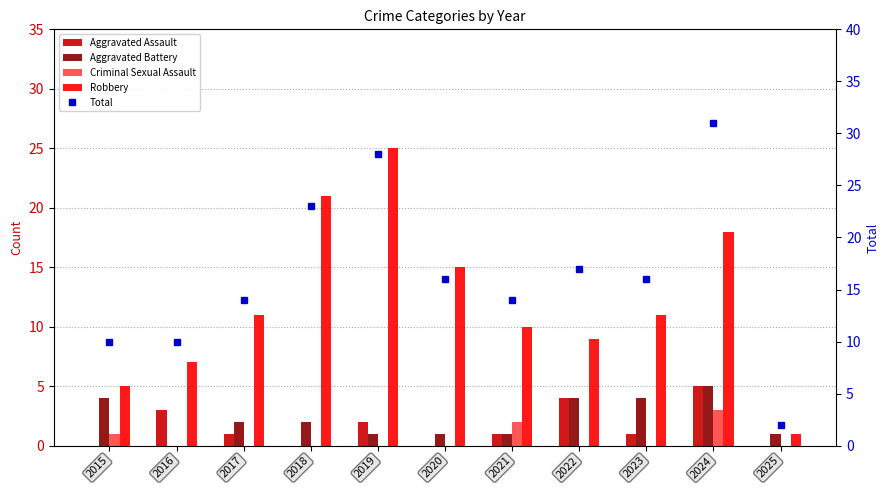

Reading left to right, transcribe all the data shown in this chart.

Aggravated Assault: 2015=0	2016=3	2017=1	2018=0	2019=2	2020=0	2021=1	2022=4	2023=1	2024=5	2025=0
Aggravated Battery: 2015=4	2016=0	2017=2	2018=2	2019=1	2020=1	2021=1	2022=4	2023=4	2024=5	2025=1
Criminal Sexual Assault: 2015=1	2016=0	2017=0	2018=0	2019=0	2020=0	2021=2	2022=0	2023=0	2024=3	2025=0
Robbery: 2015=5	2016=7	2017=11	2018=21	2019=25	2020=15	2021=10	2022=9	2023=11	2024=18	2025=1
Total: 2015=10	2016=10	2017=14	2018=23	2019=28	2020=16	2021=14	2022=17	2023=16	2024=31	2025=2